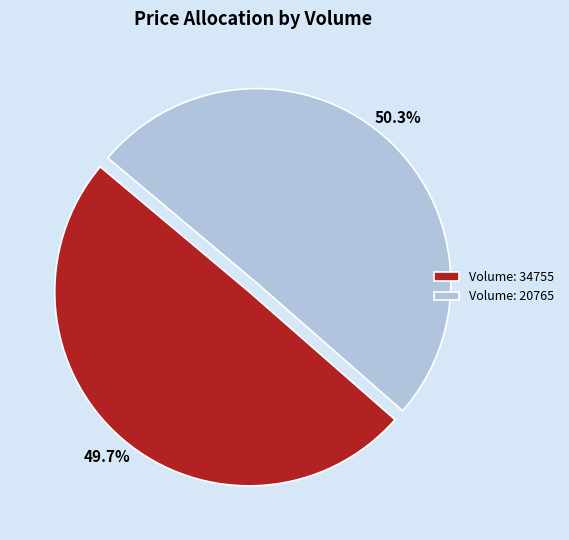

Is there any slice that represents more than half of the pie?

Yes